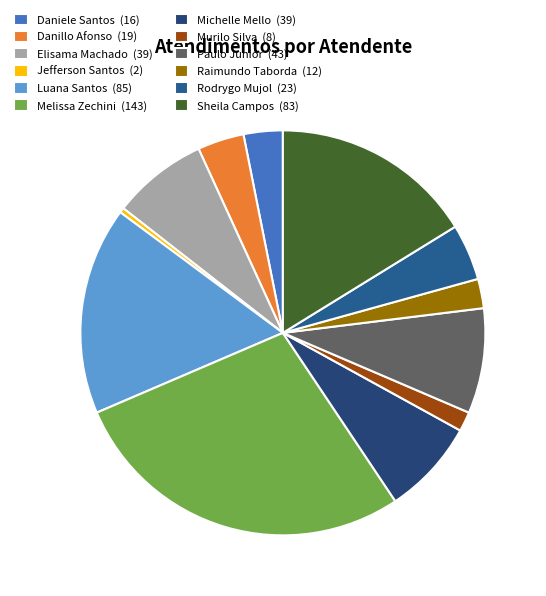

How many slices are in this pie chart?

12